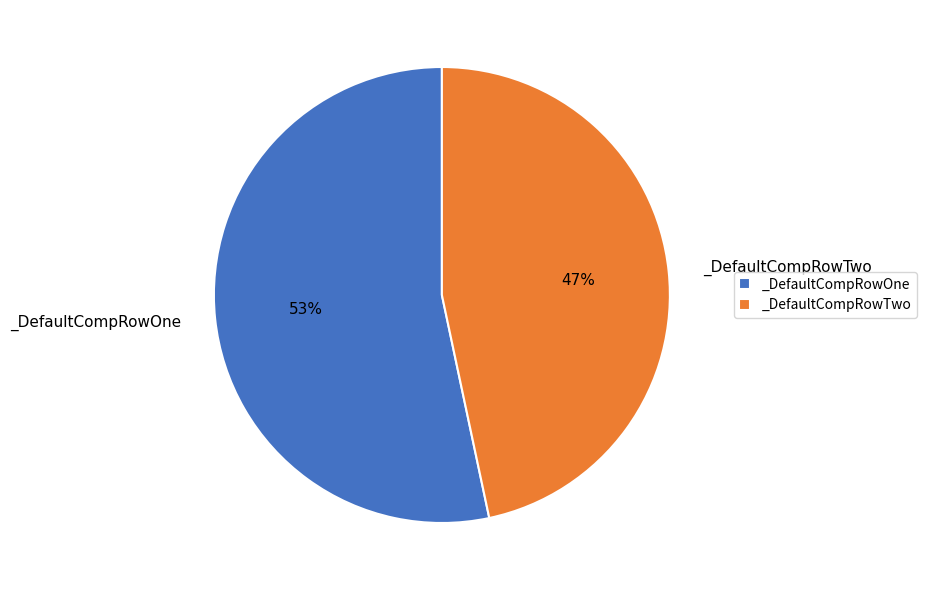

To the nearest percent, what is the combined percentage of _DefaultCompRowTwo and _DefaultCompRowOne?

100%